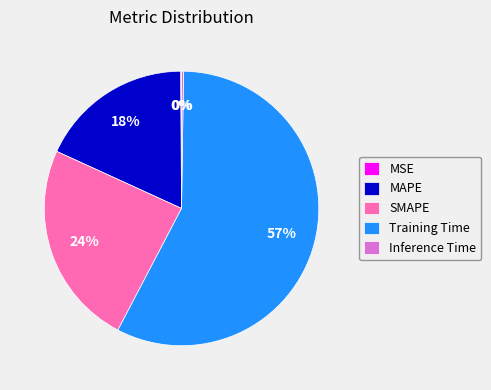

To the nearest percent, what is the average slice percentage?

20%